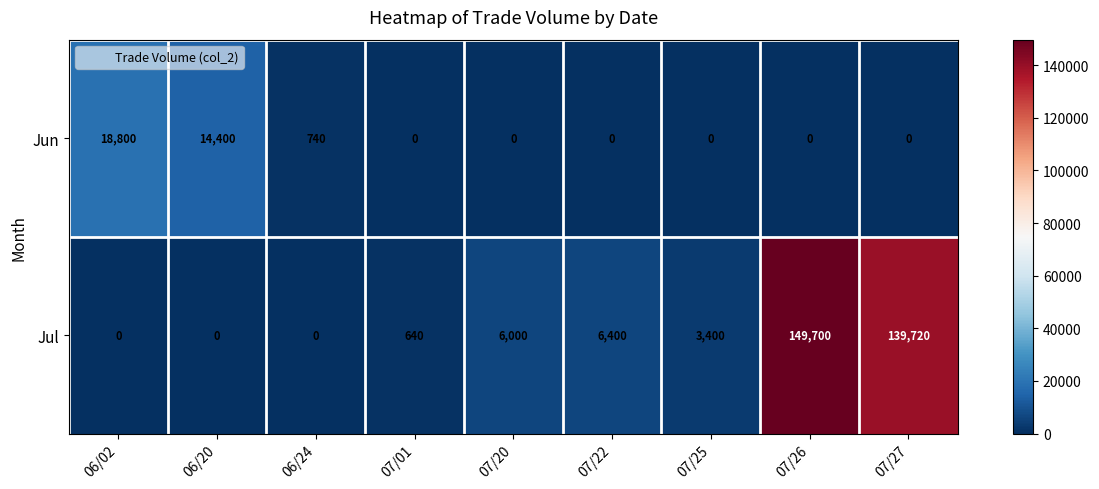

What is the average value of the Jul series?

33984